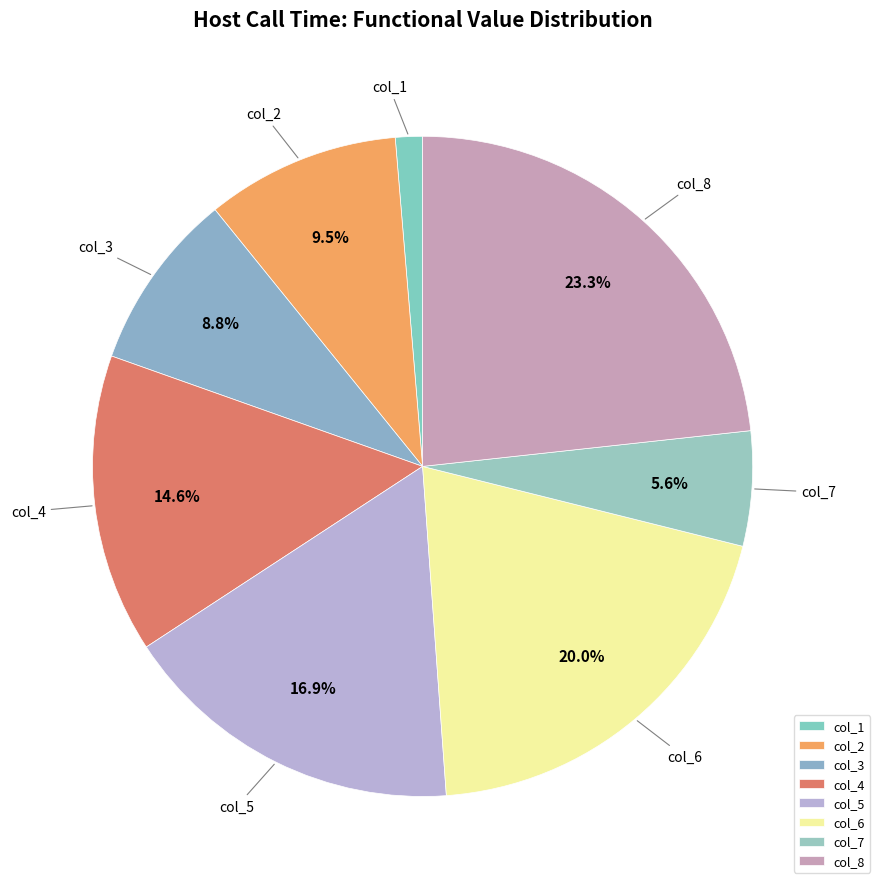

Which category has the smallest portion of the pie?

col_1